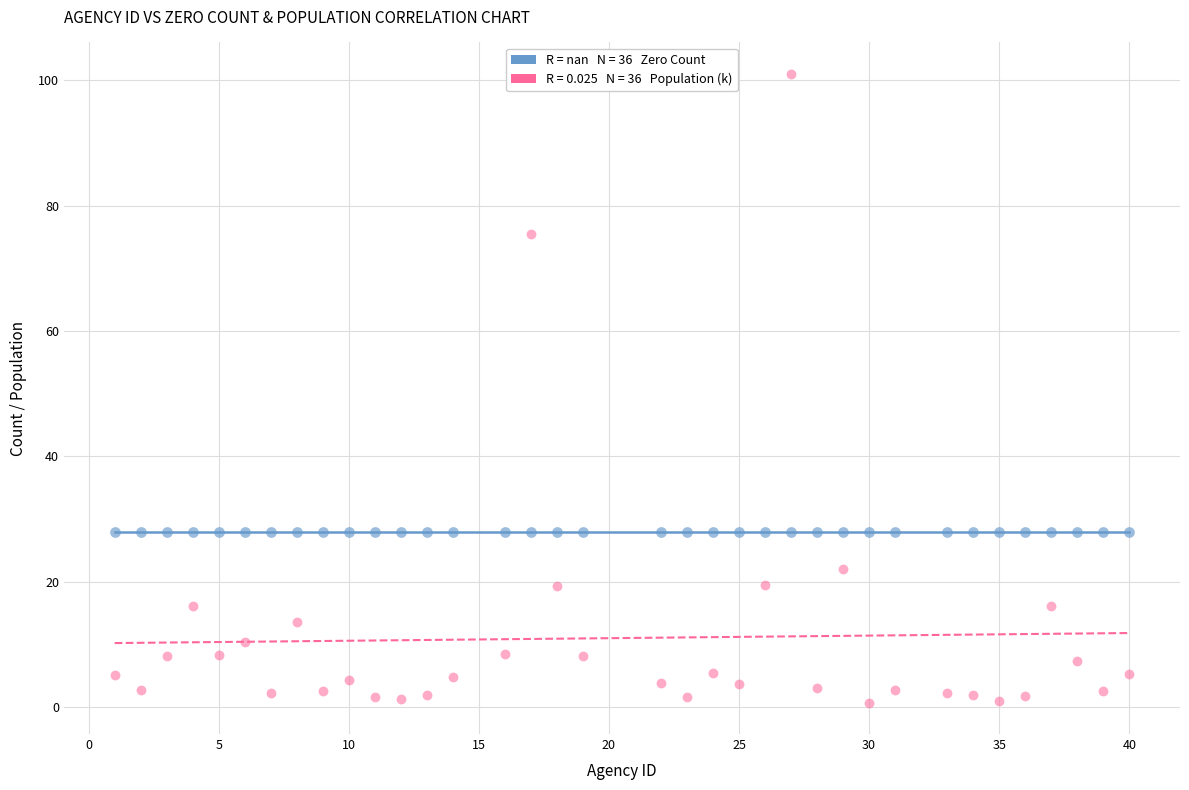

How many points are shown in the scatter plot?

72